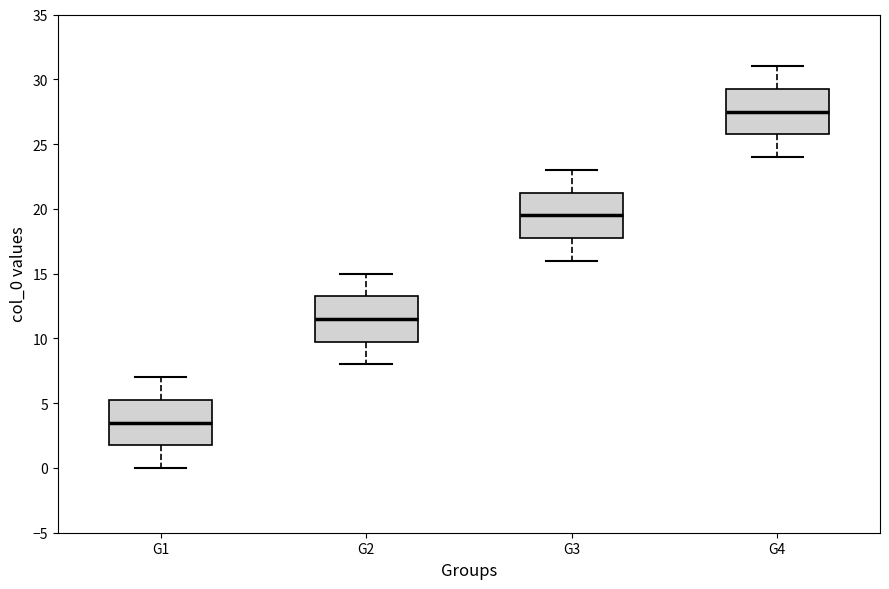

Where does the lower whisker of the box for G4 end on the y-axis? The values are not printed on the chart, so give them approximately, as read against the axis.

24.0